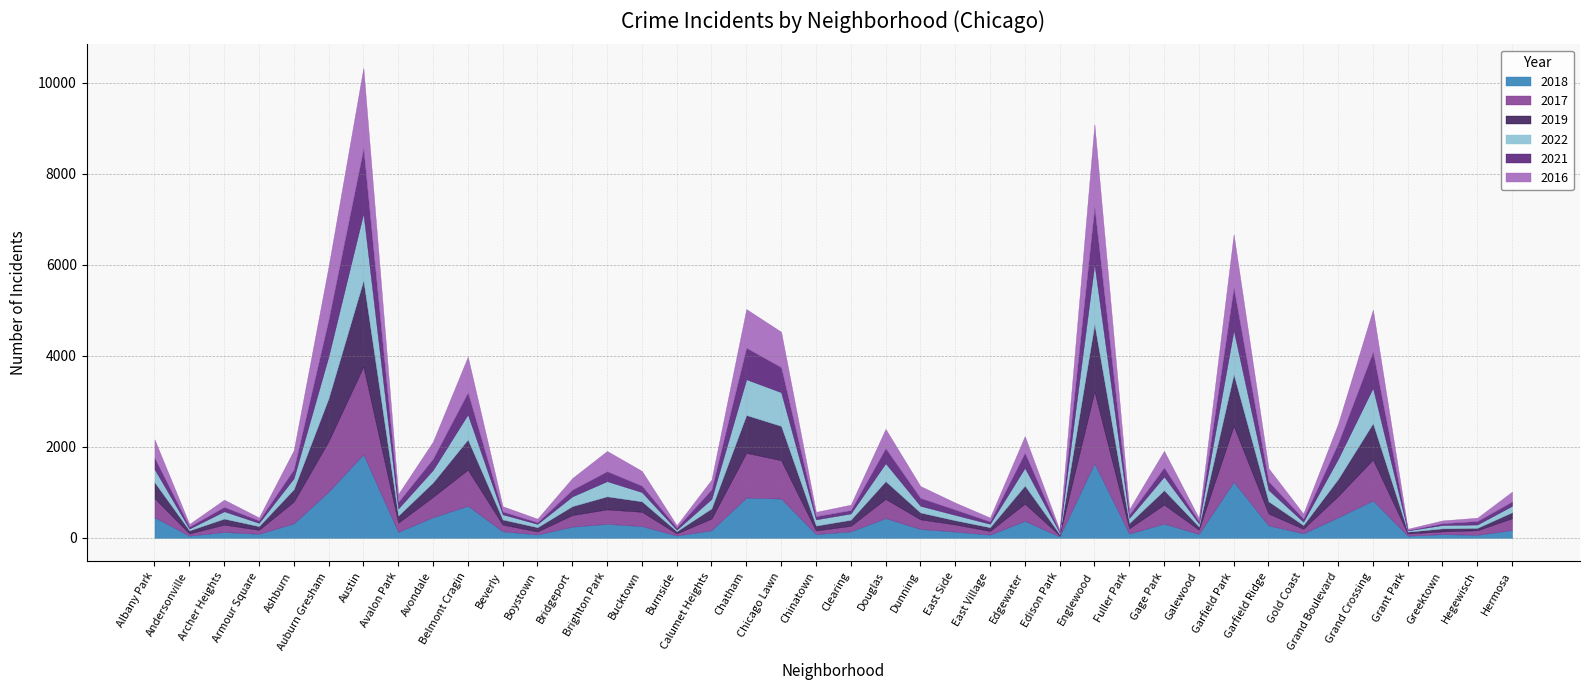

Between Albany Park and Clearing, which series saw the biggest shift?

2018